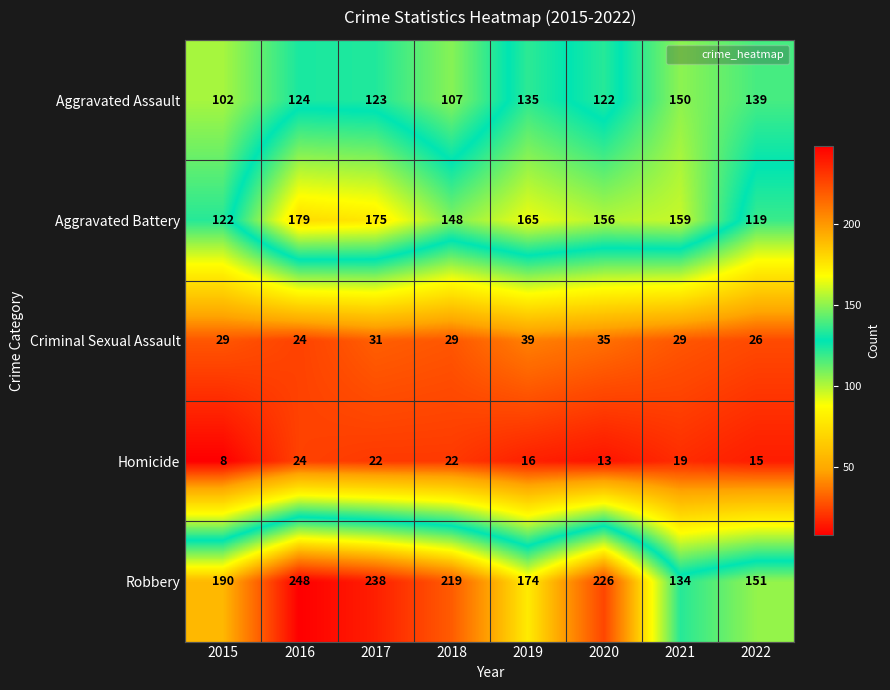

Count the number of categories in the chart.

8